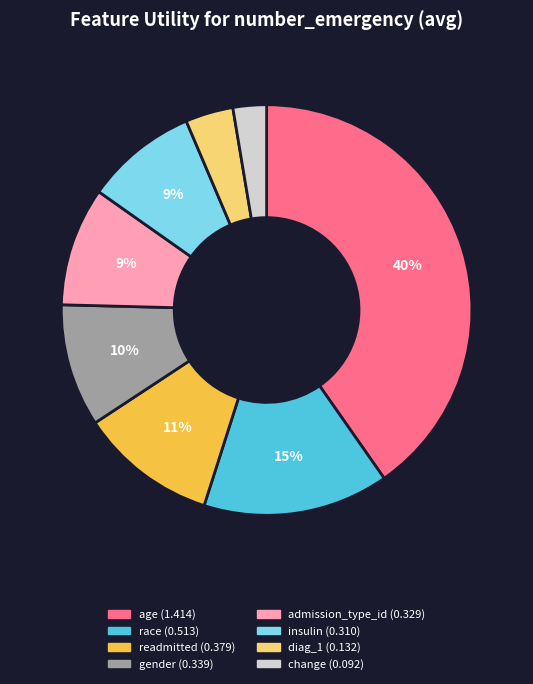

Is it true that race is 15% of the pie?

True